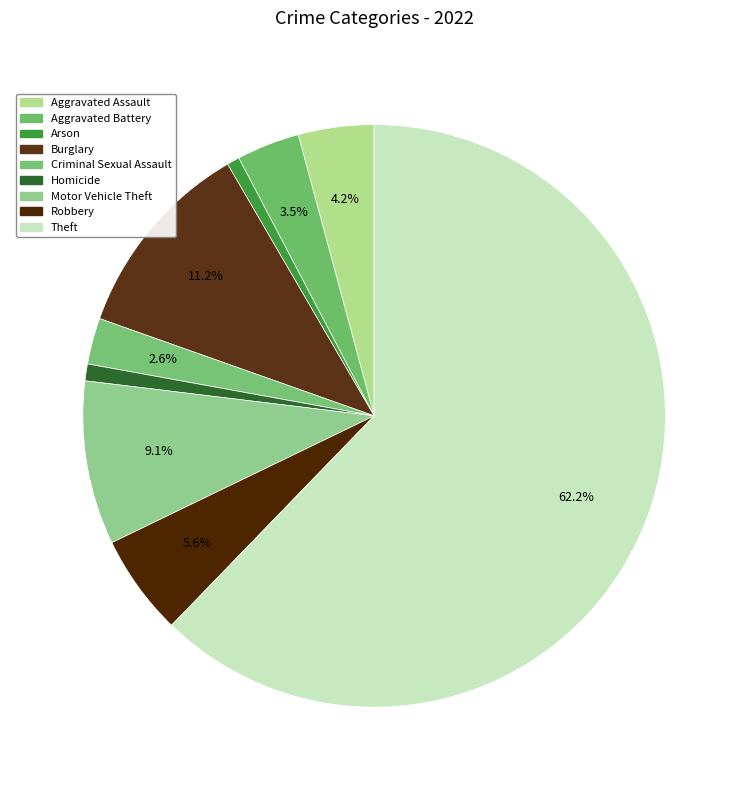

Count the number of slices in the pie.

9